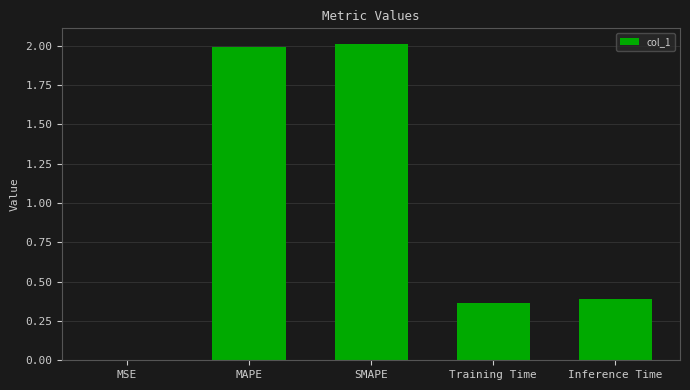

What value does the data have at SMAPE?

2.0